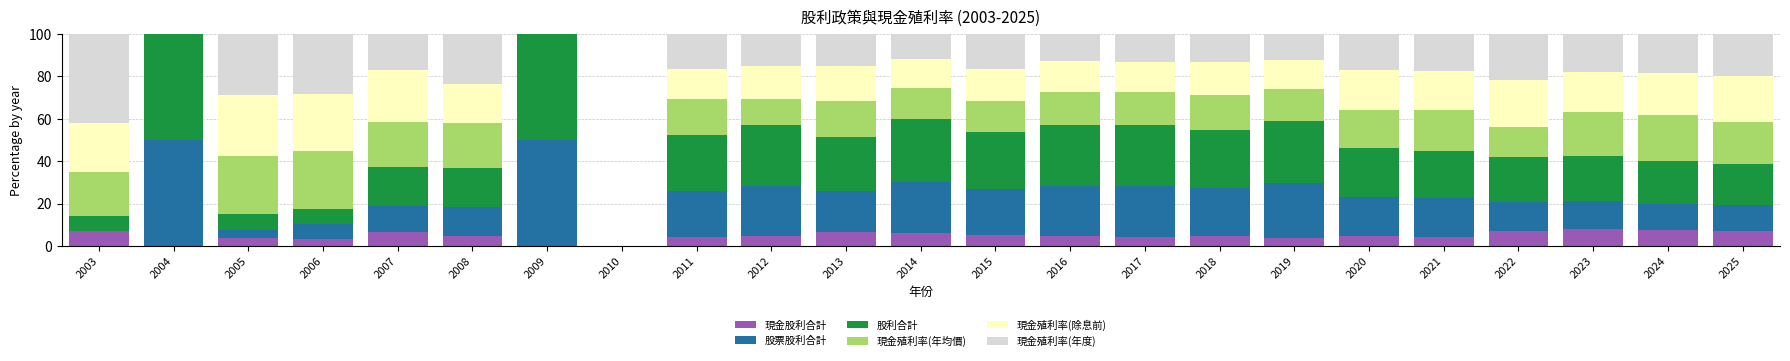

Count the number of categories in the chart.

23